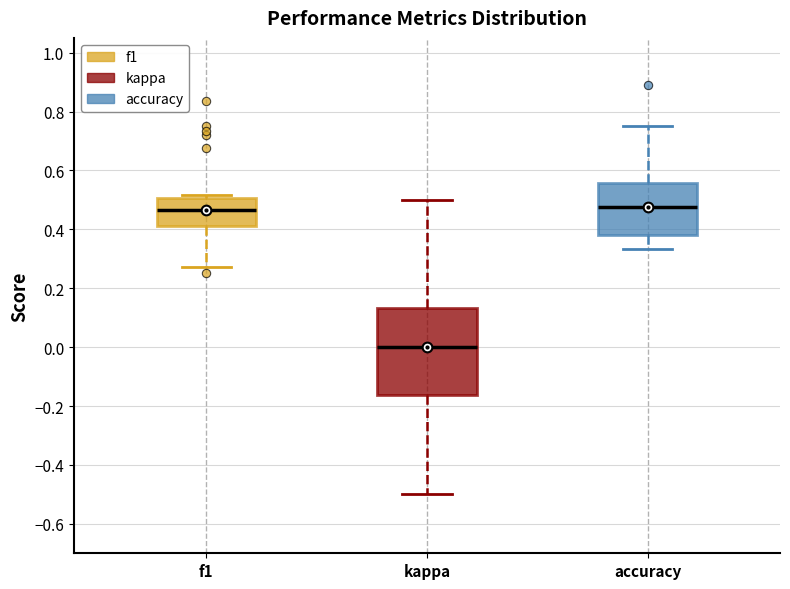

Which box is the tallest, from its lower edge to its upper edge?

kappa